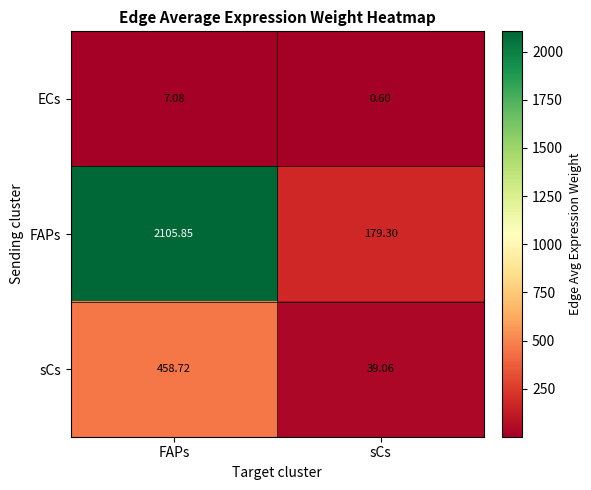

What is the smallest value displayed?

0.6